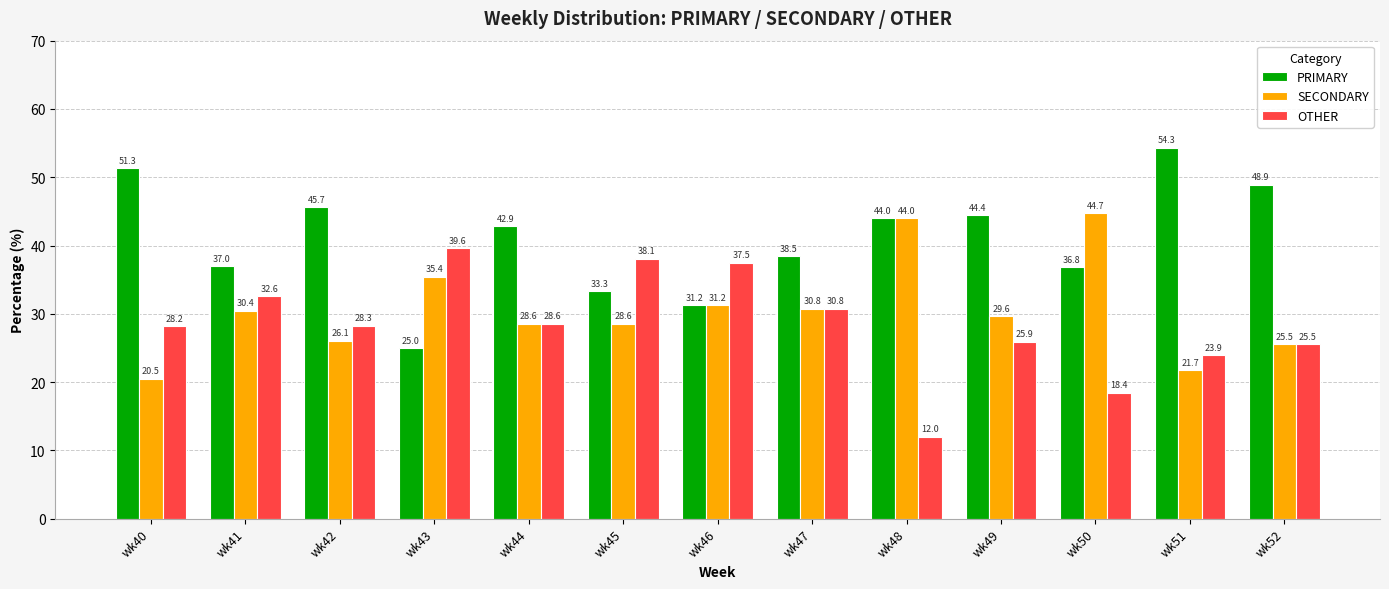

Where does the OTHER series first go above 28?

wk40